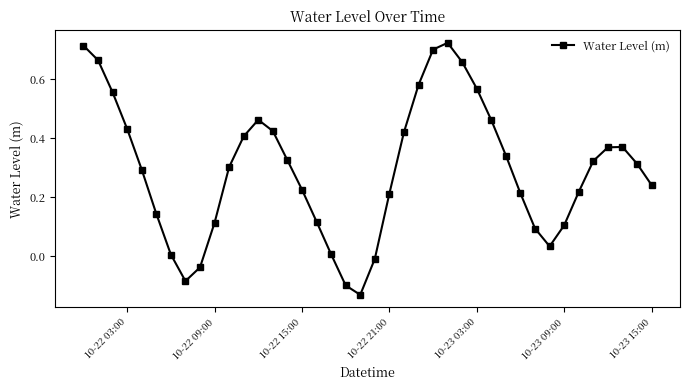

What is the sum of all values?

11.8